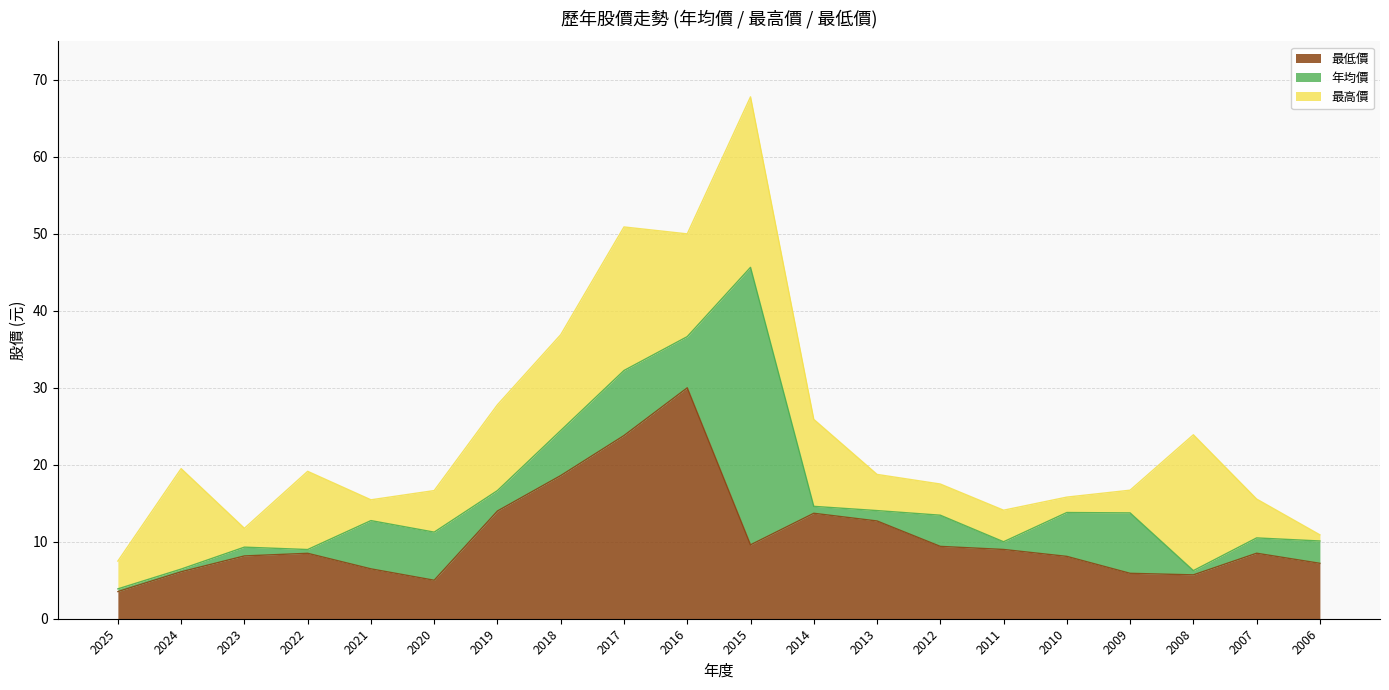

At which label does 最低價 reach its peak?

2016